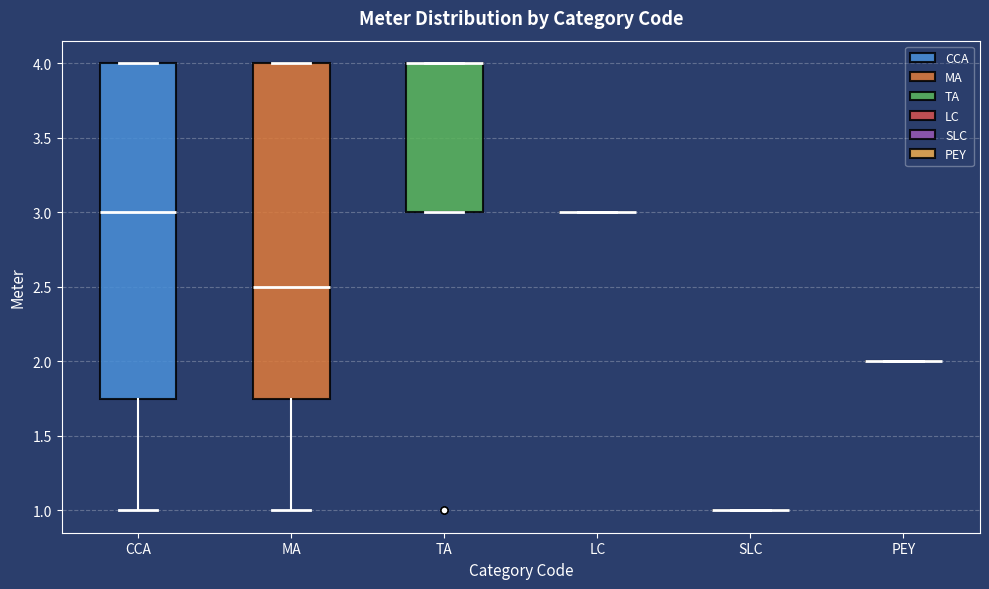

Reading left to right, read every box against the y-axis: the position of its median line, the range the box covers, and the ends of its whiskers. The values are not printed on the chart, so give them approximately, as read against the axis.

CCA: median 3.00, box 1.75 to 4.00, whiskers 1.00 to 4.00
MA: median 2.50, box 1.75 to 4.00, whiskers 1.00 to 4.00
TA: median 4.00 (drawn on the box's upper edge), box 3.00 to 4.00, whiskers 3.00 to 4.00
LC: box collapsed to a line at 3.00, whiskers 3.00 to 3.00
SLC: box collapsed to a line at 1.00, whiskers 1.00 to 1.00
PEY: box collapsed to a line at 2.00, whiskers 2.00 to 2.00